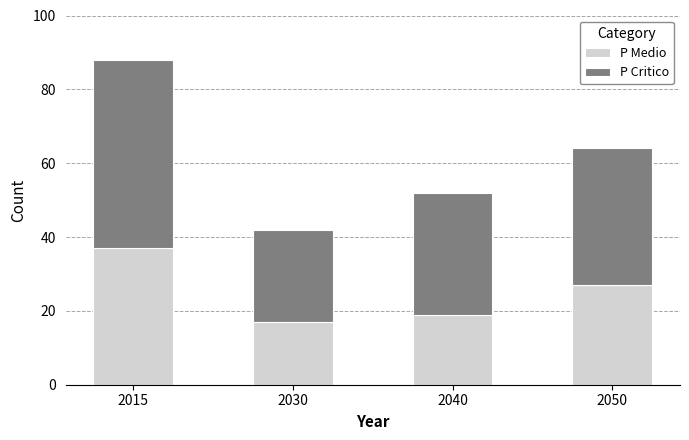

At which category is the sum across all series the highest?

2015